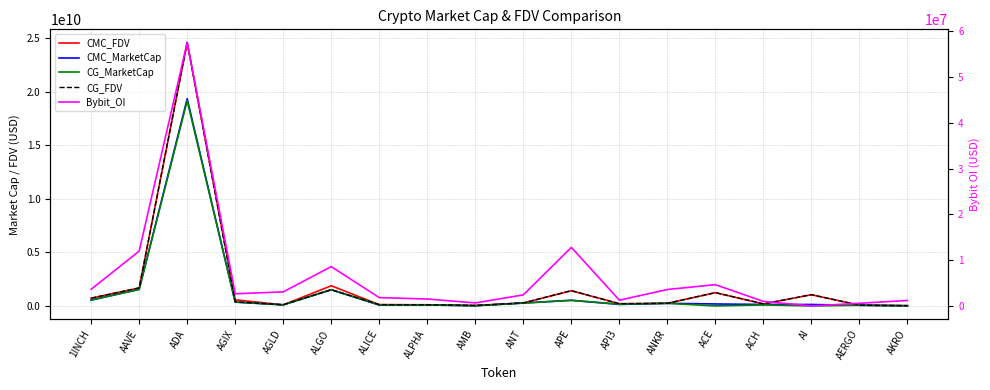

Reading right to left, transcribe all the data shown in this chart.

CMC_FDV: 26002655.9	69795013.5	1046101829.1	192878643.5	1235426373.7	246178190.4	206808221.0	1422370511.9	279062073.7	43531085.7	109471060.7	123161780.3	1881516483.4	103893331.0	572668239.6	24573277883.9	1678214392.2	725815779.3
CMC_MarketCap: 23070646.5	62117562.0	135993237.8	138546328.9	184637581.1	246178190.5	142611883.3	524276880.9	279062073.7	20513467.4	92612517.4	83643270.0	1513314425.7	103893331.0	358680831.7	19324302641.1	1542452576.2	546501554.5
CG_MarketCap: 521024.0	62223511.0	0.0	95714068.0	0.0	246539881.0	166897667.0	525769566.0	259330750.0	20564223.0	92888759.0	102689269.0	1514333028.0	104312986.0	358879012.0	19146717157.0	1552785893.0	545408556.0
CG_FDV: 26051214.0	69914057.0	1049181409.0	193608514.0	1244749956.0	246539881.0	211015031.0	1426420186.0	279667808.0	43638793.0	109797587.0	123357530.0	1514333044.0	104312986.0	393654889.0	24573357842.0	1689428746.0	724364541.0
Bybit_OI: 1198851.0	578971.0	0.0	990579.0	4647808.0	3593551.0	1255870.0	12790463.0	2415489.0	660768.0	1514641.0	1820679.0	8591899.0	3073230.0	2665464.0	57546706.0	11977362.0	3647132.0